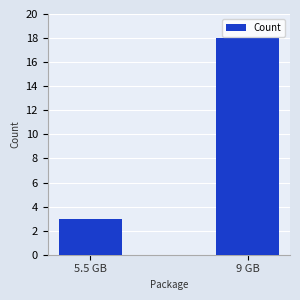

What value does the data have at 9 GB, to the nearest 5?

20